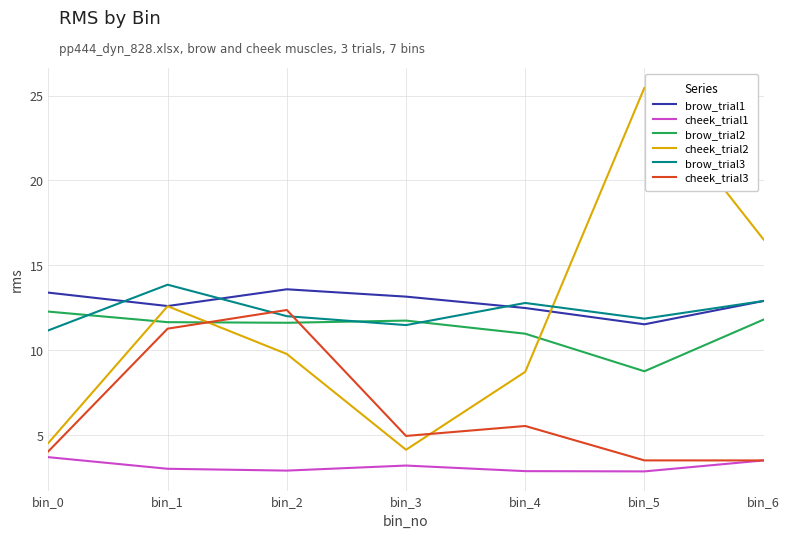

What is the difference between the maximum and minimum values in the brow_trial2 series?

3.5